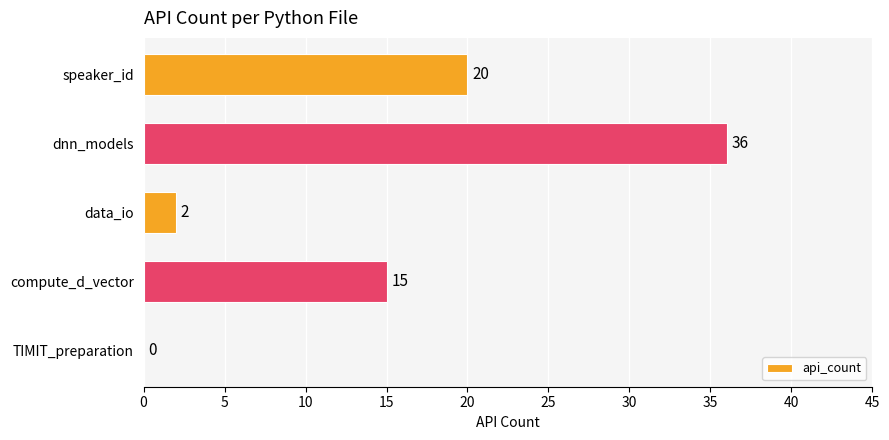

Where is the data nearest to the value 18?

speaker_id